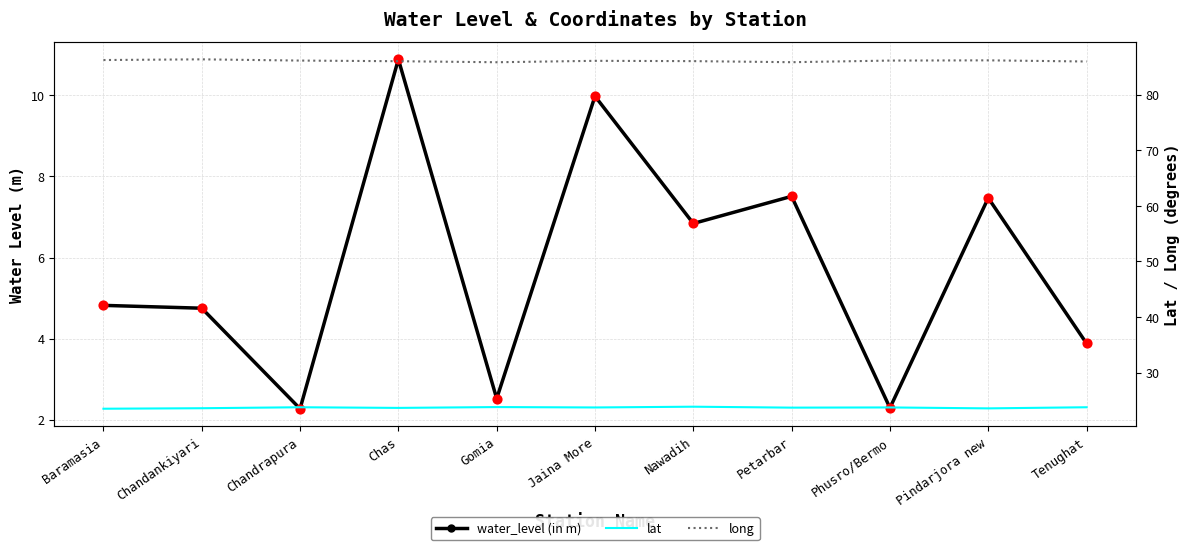

What is the total value across all series at Petarbar?

117.0